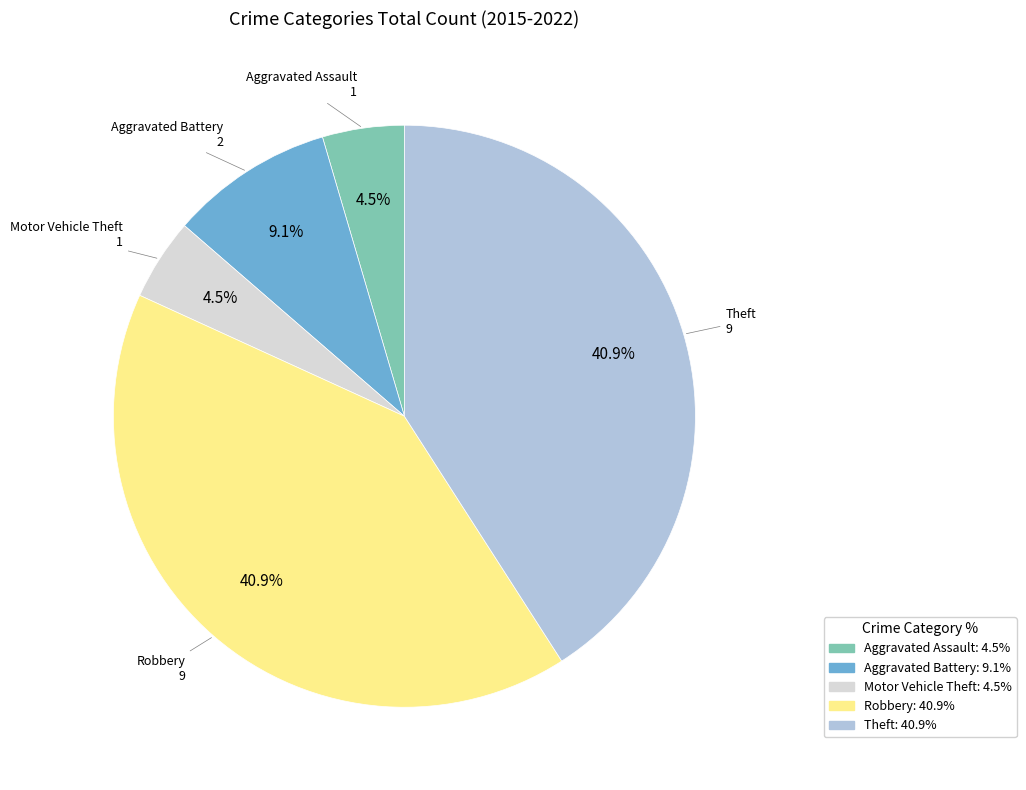

Combined, do Aggravated Assault: 4.5% and Theft: 40.9% account for over 50%?

No